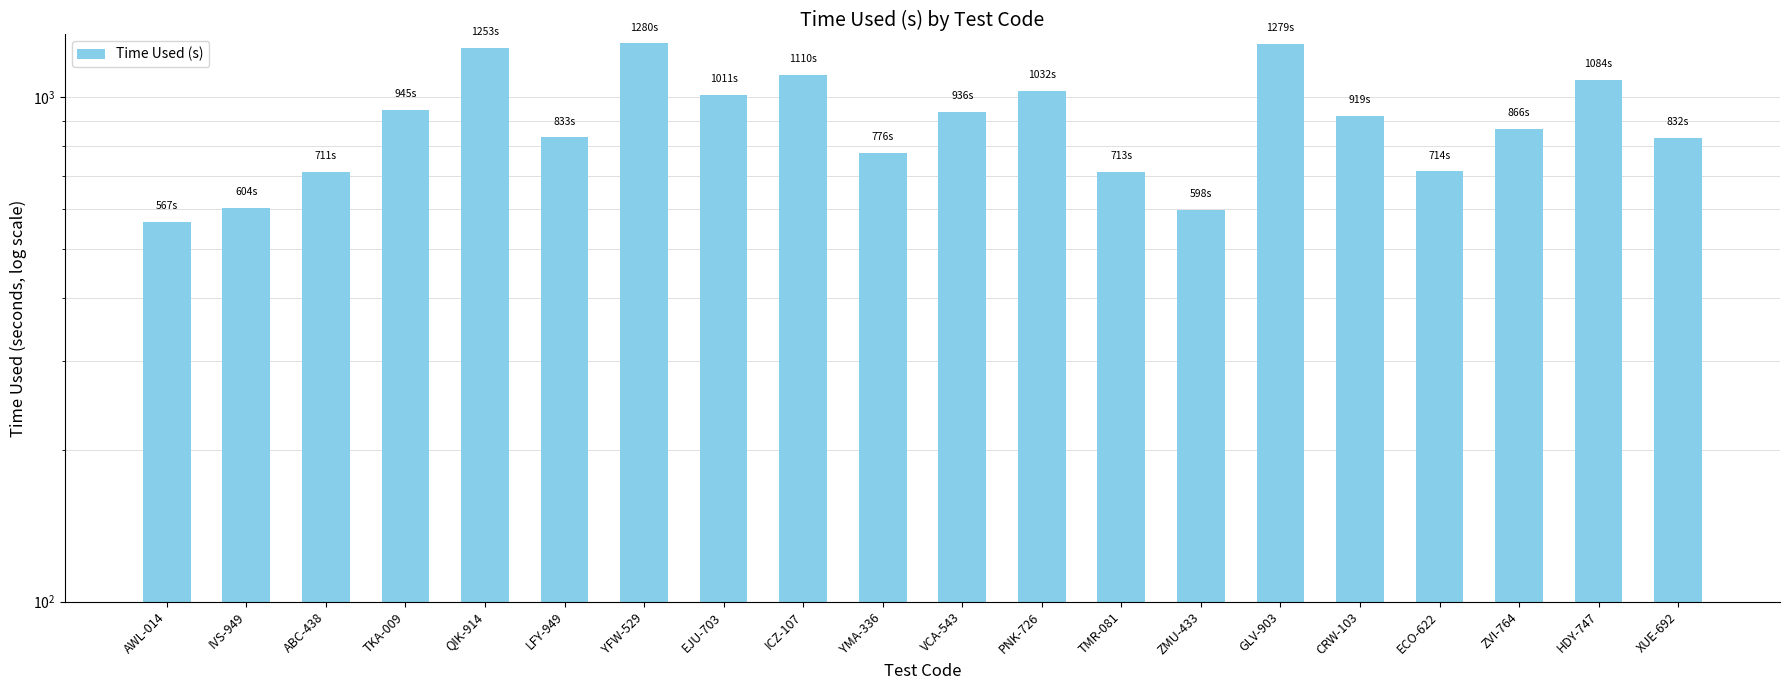

What is the difference between the values at CRW-103 and ABC-438?

208